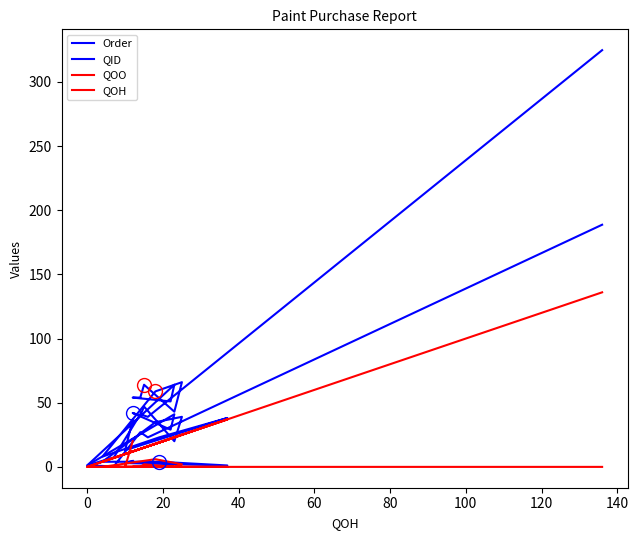

Rank the series by their maximum value, from highest to lowest.

QID, Order, QOH, QOO